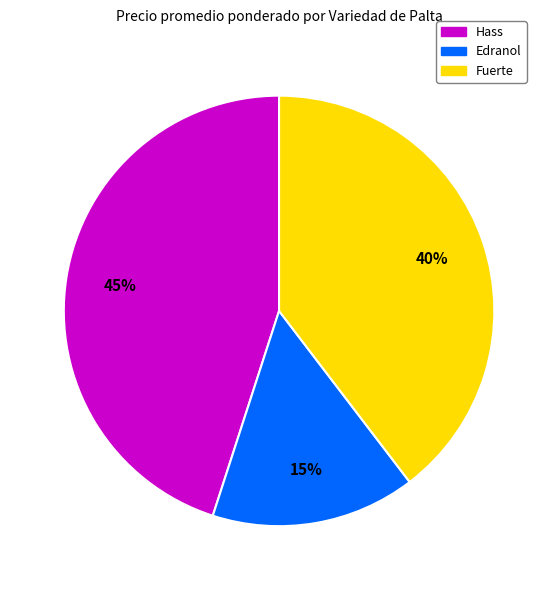

What is the ratio of the value at Edranol to the value at Hass?

0.3